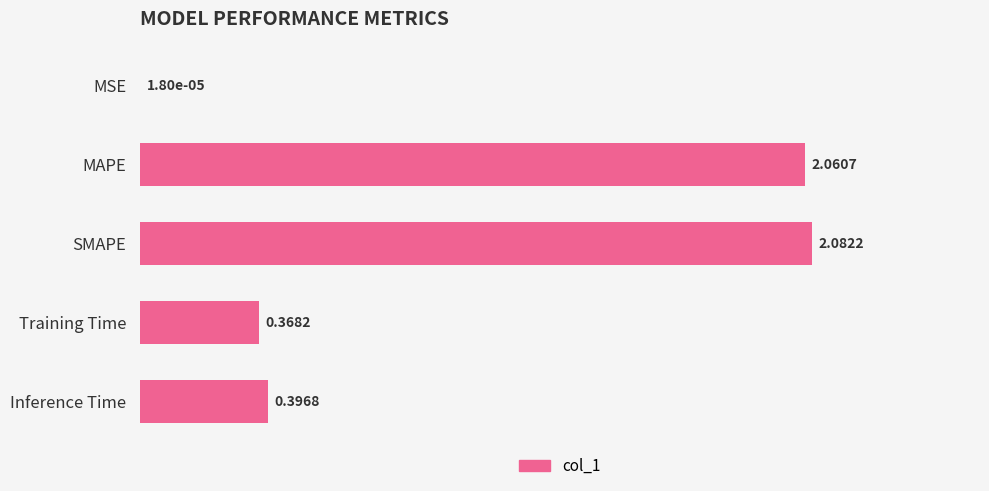

At which label is the value closest to 1?

Inference Time